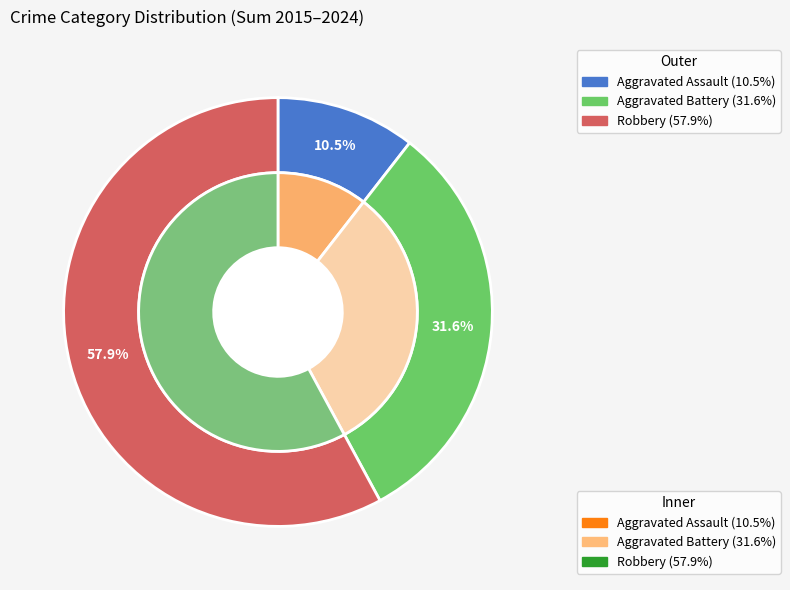

How many segments does this pie chart have?

3